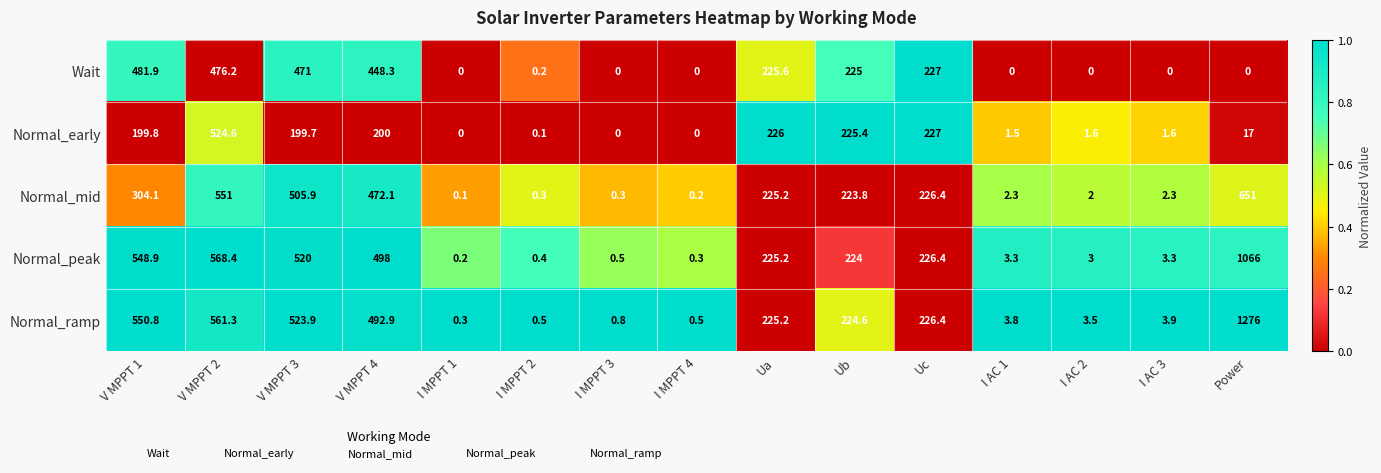

What is the difference between the highest and lowest values at I MPPT 4?

0.5